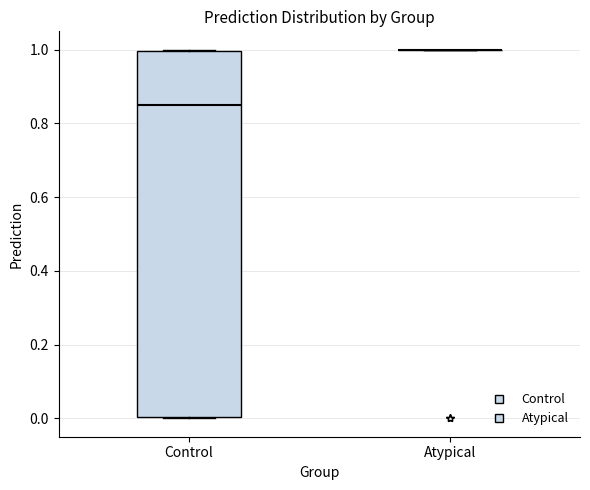

Where does the median line of the box for Control sit on the y-axis? The values are not printed on the chart, so give them approximately, as read against the axis.

0.84